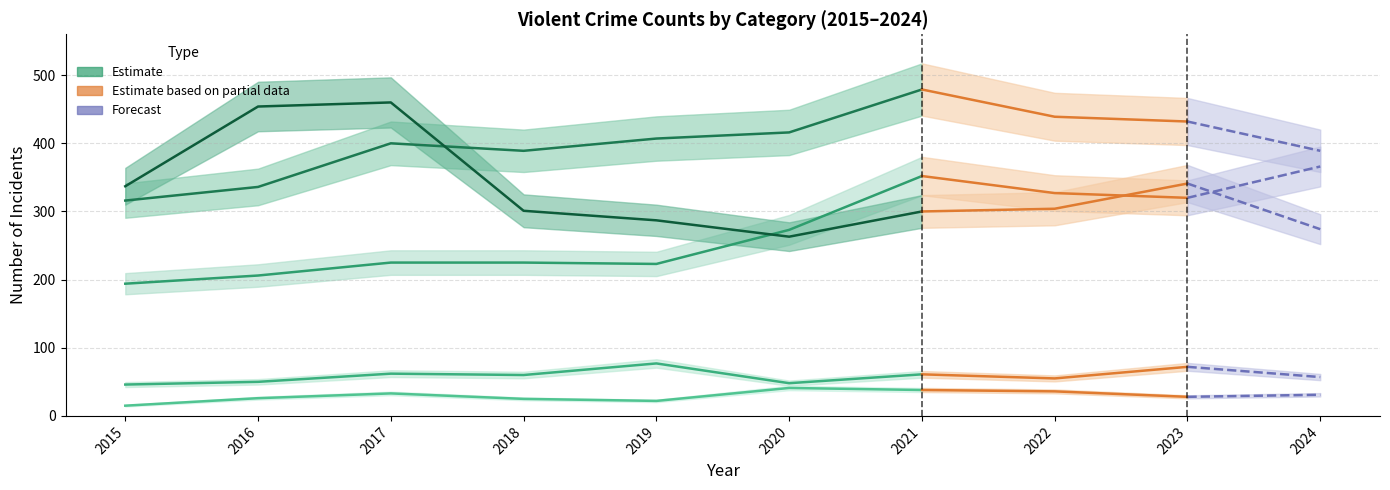

At which label does Homicide first exceed 31?

2017